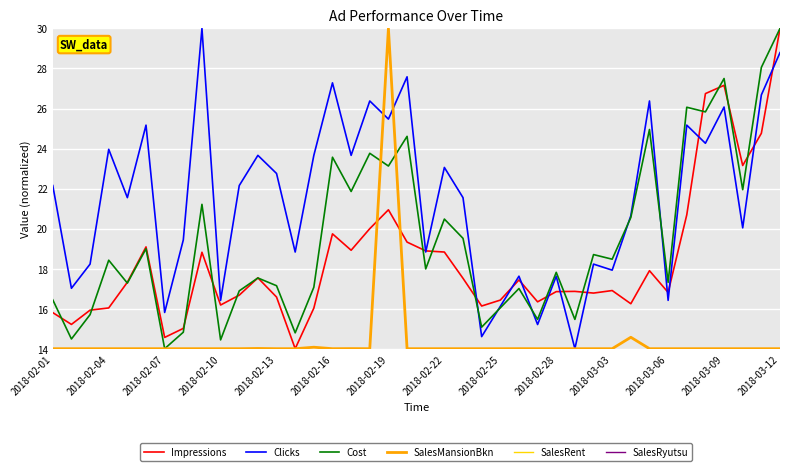

What is the maximum value for Cost?

30.0